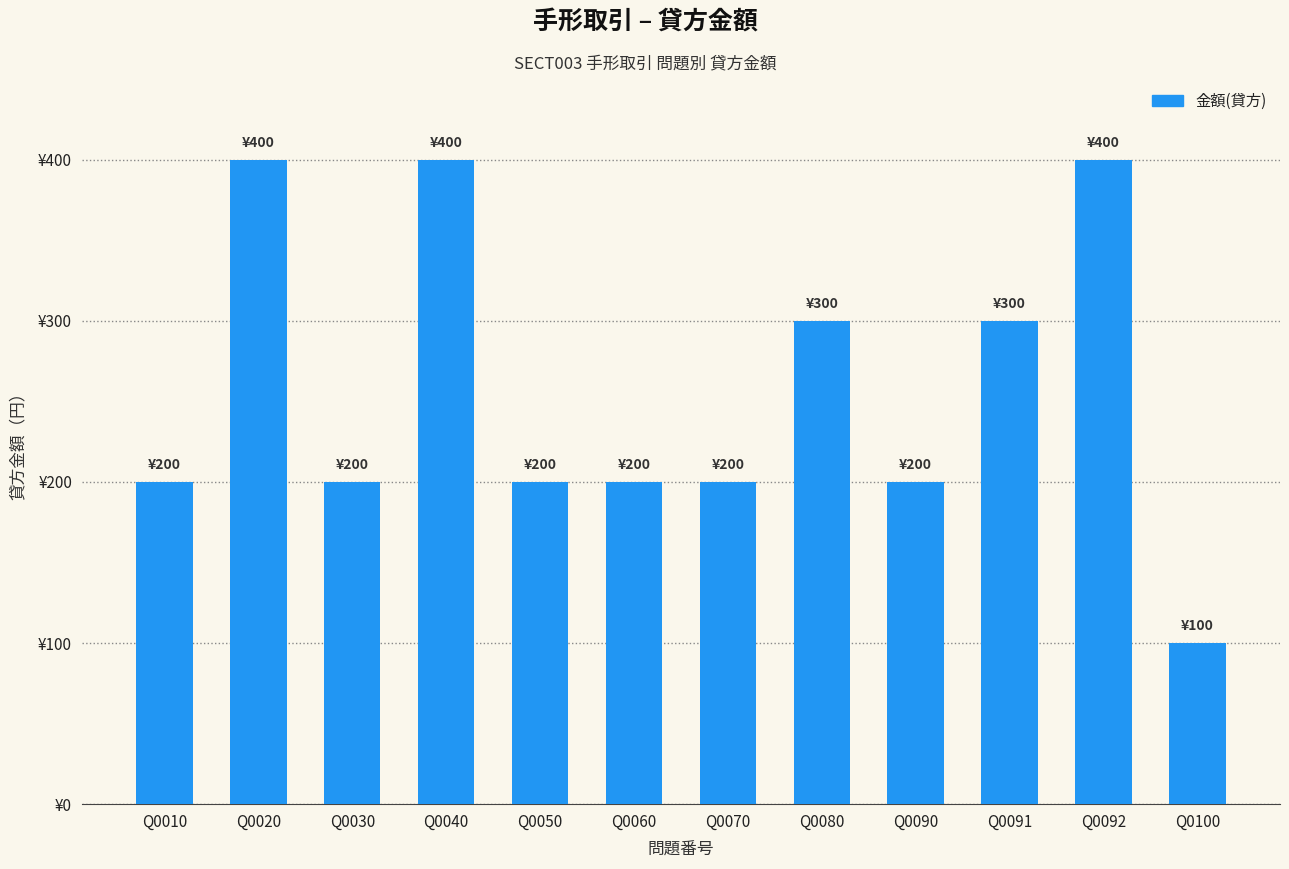

Does the chart contain any negative values?

No